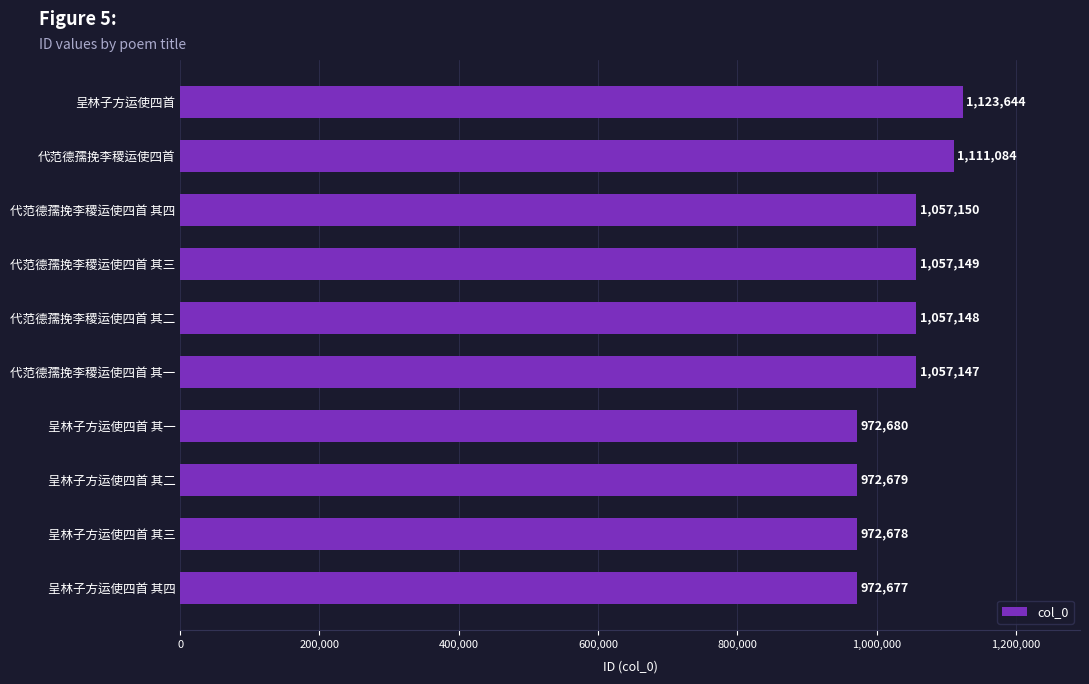

Is it true that the value at 呈林子方运使四首 其三 is 1568644?

False